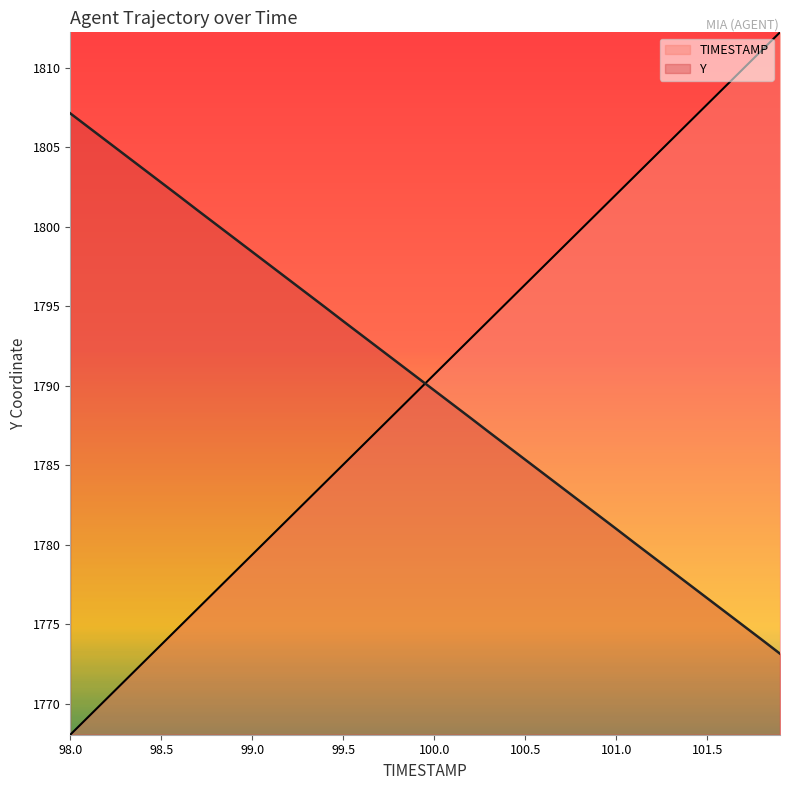

True or false: TIMESTAMP and Y intersect in this chart.

True